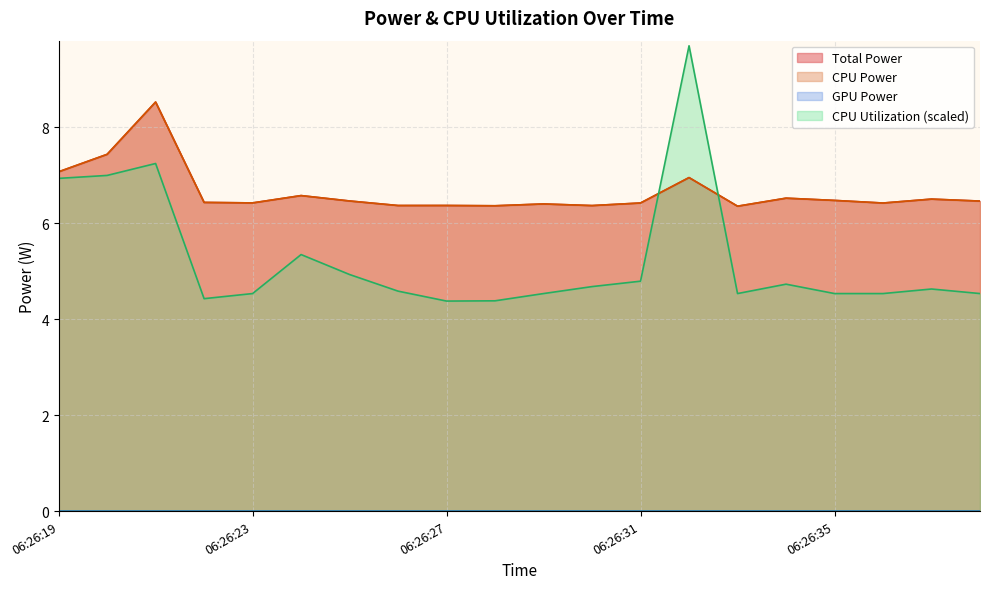

How many lines are shown in the chart?

4